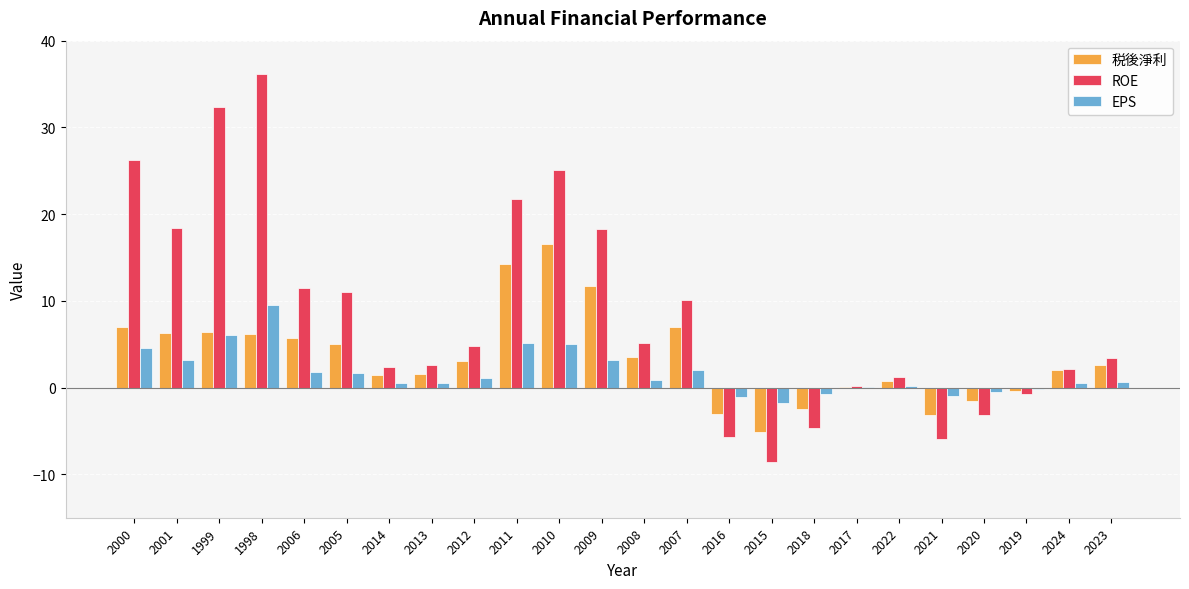

What is the maximum value for ROE?

36.1